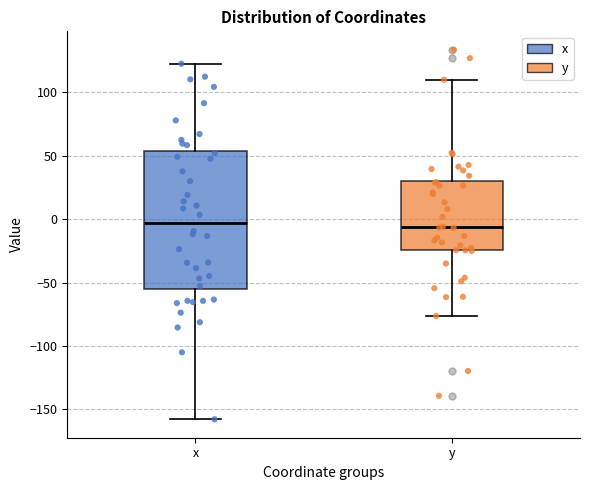

Reading left to right, read every box against the y-axis: the position of its median line, the range the box covers, and the ends of its whiskers. The values are not printed on the chart, so give them approximately, as read against the axis.

x: median -5, box -55 to 55, whiskers -160 to 125
y: median -5, box -25 to 30, whiskers -75 to 110